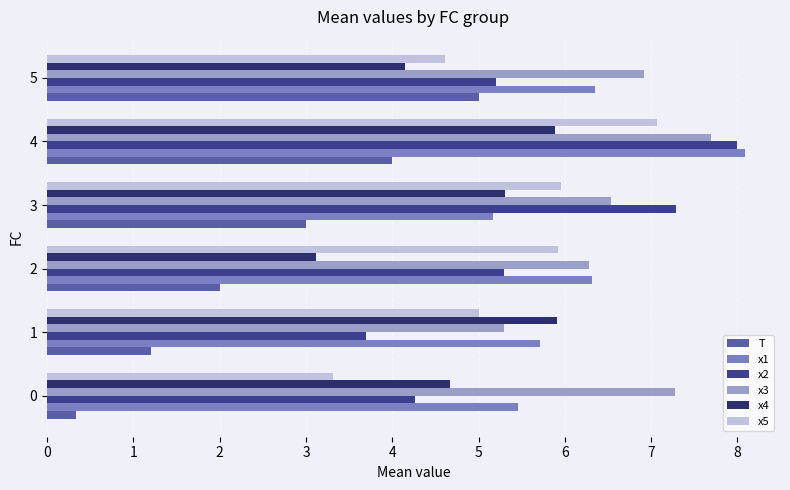

True or false: x4 has a value of 4.2 at 5.

True